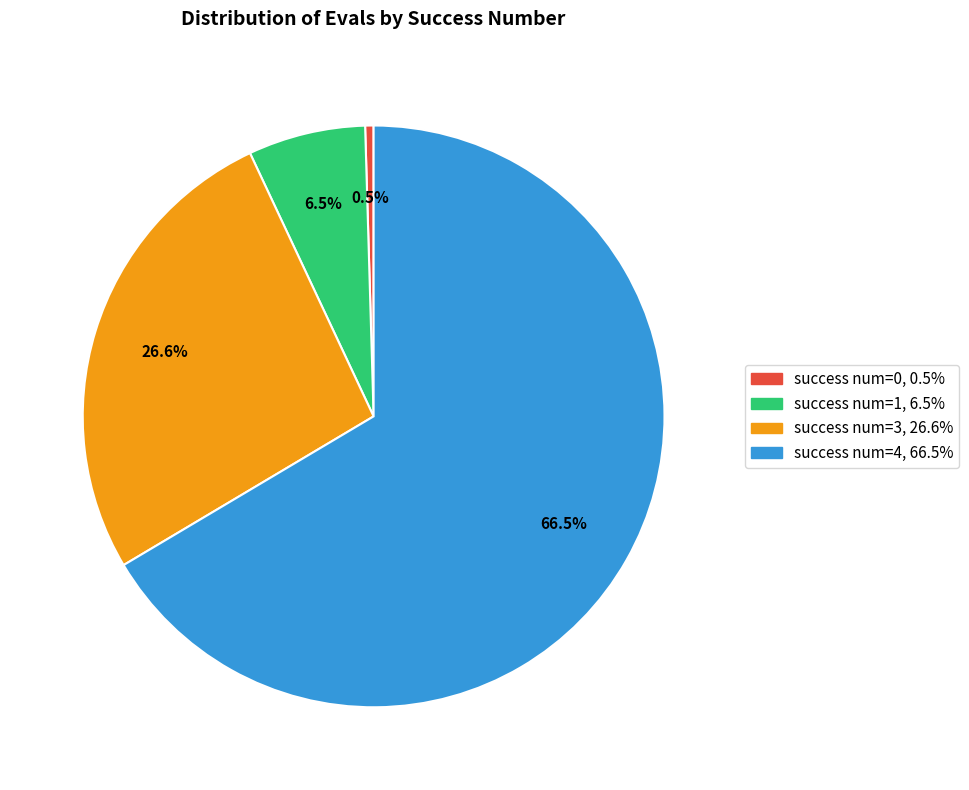

To the nearest percent, what is the difference between the largest and smallest slice percentages?

66%